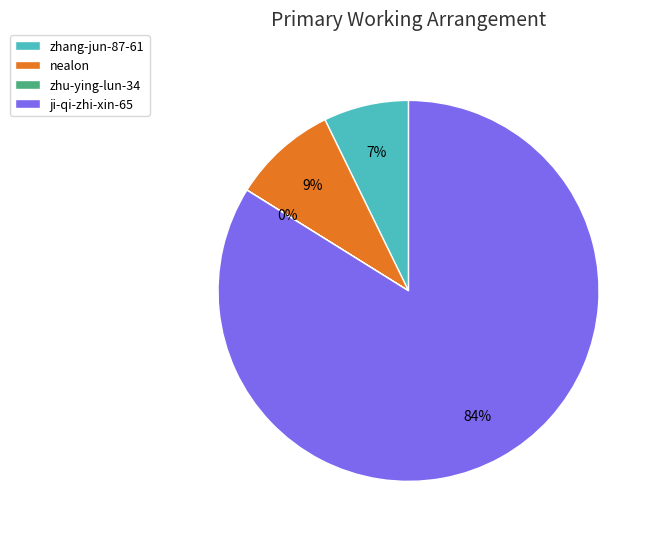

Which category has the biggest portion of the pie?

ji-qi-zhi-xin-65